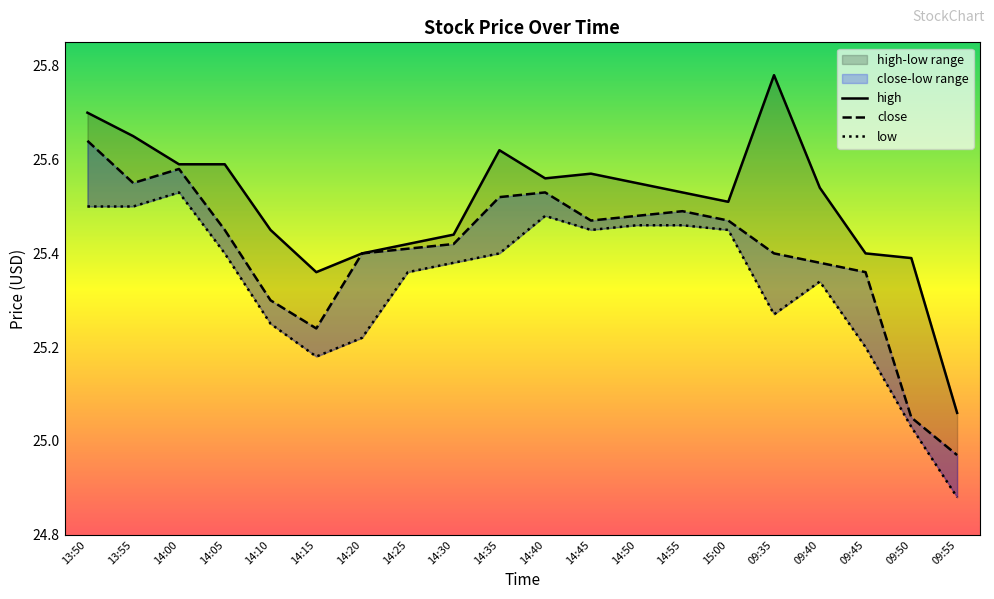

What is the total value across all series at 14:05?

76.4